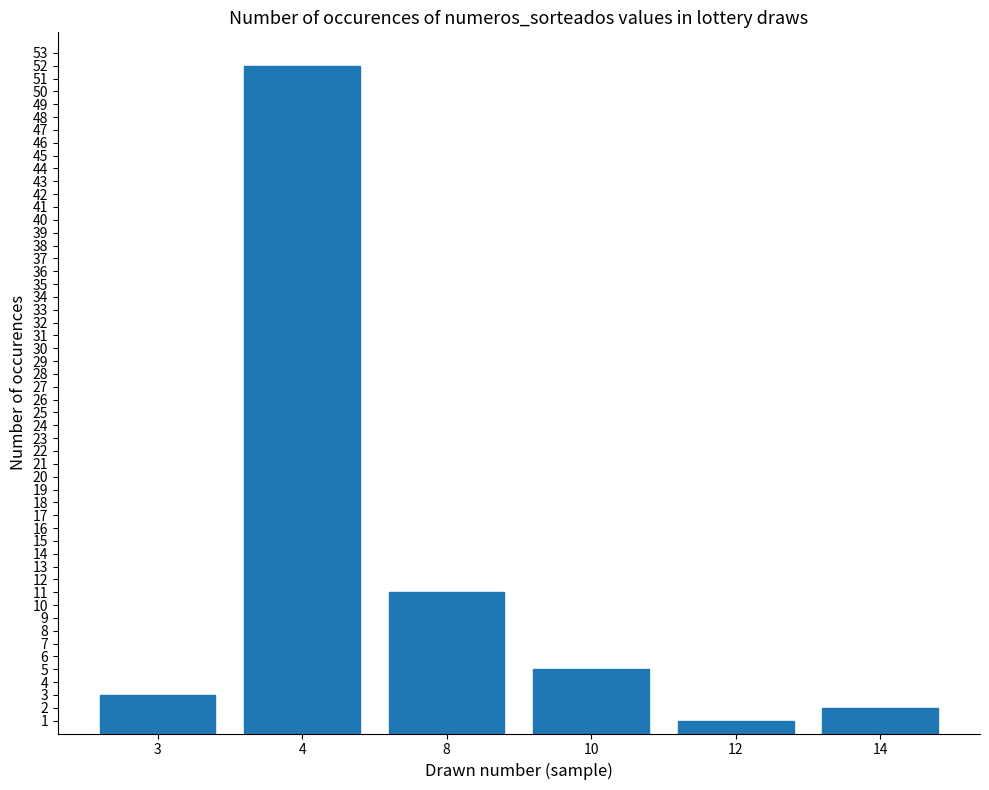

Is it true that the value at 4 is 75?

False